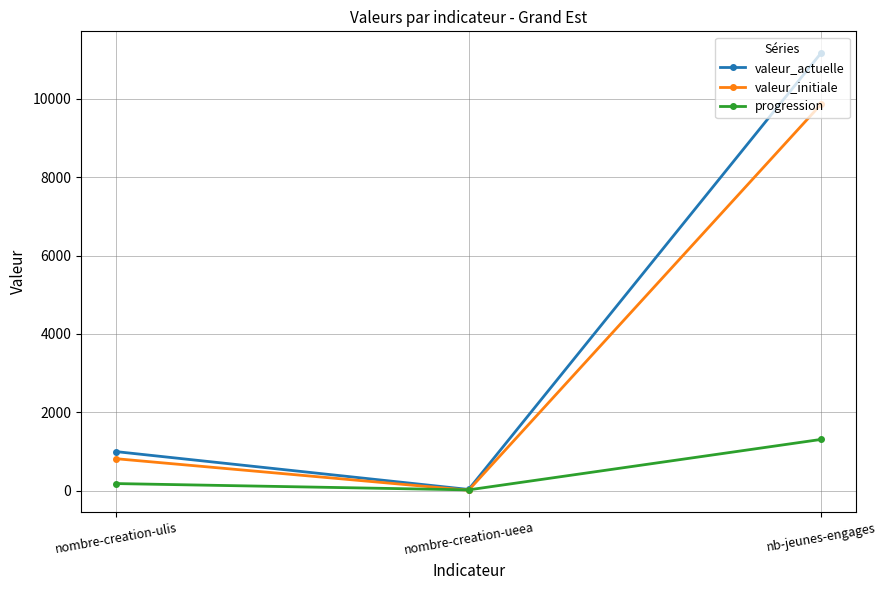

What is the average value of the progression series?

503